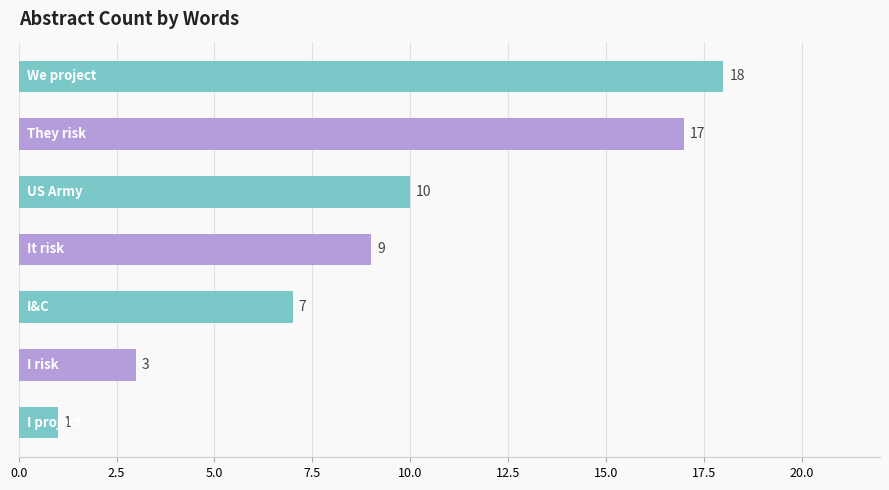

What is the average value?

9